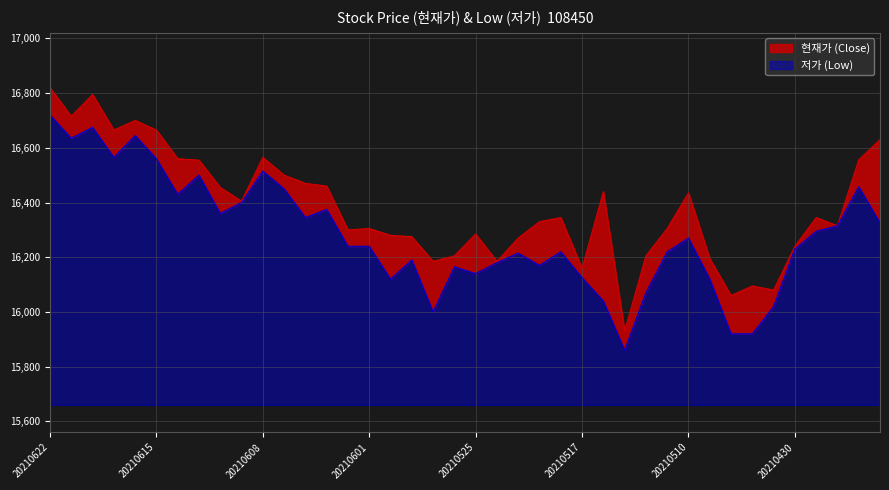

True or false: 현재가 and 저가 cross at least once.

False